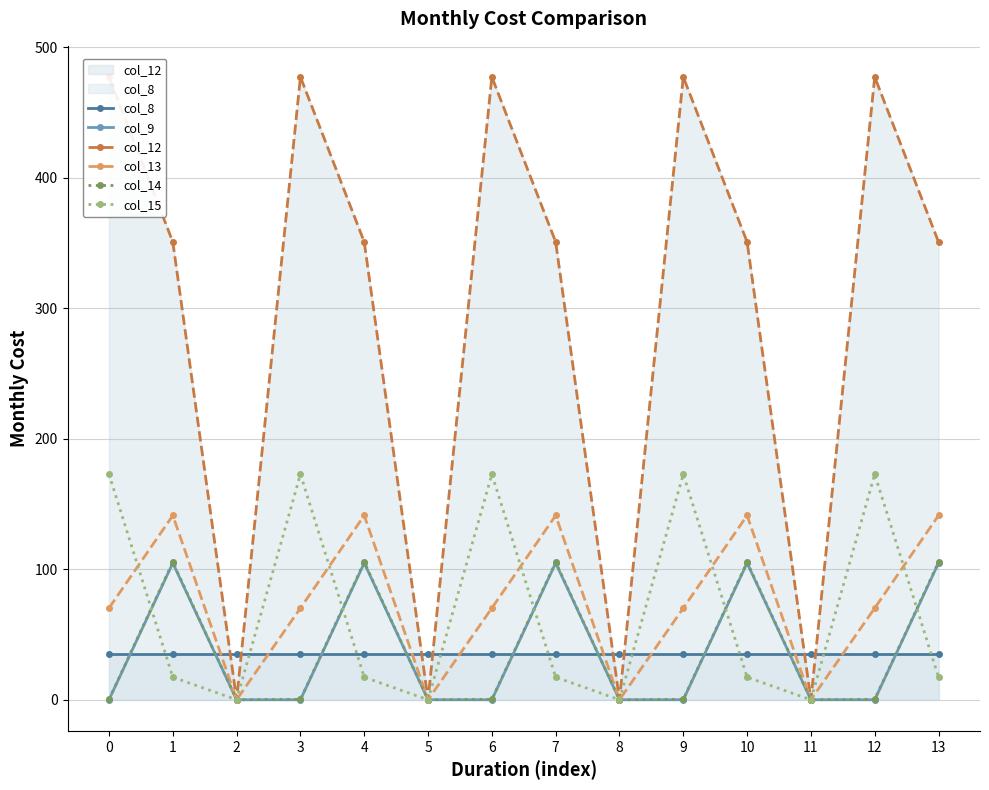

Is the value of col_9 at 2 greater than the value of col_12 at 10?

No